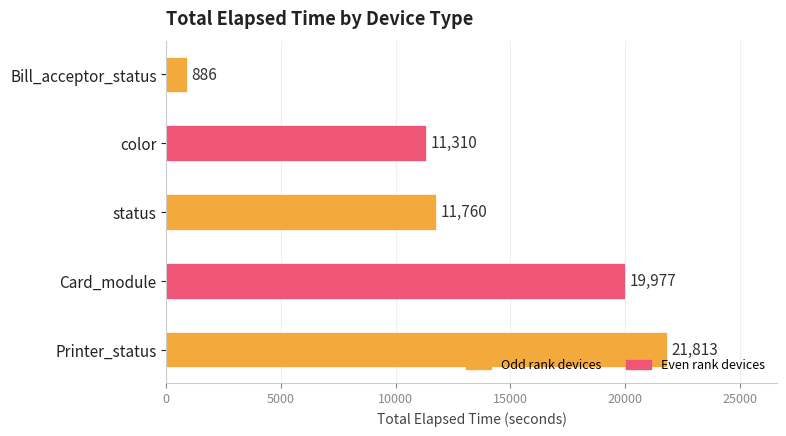

True or false: the data shows 21813 at Printer_status.

True